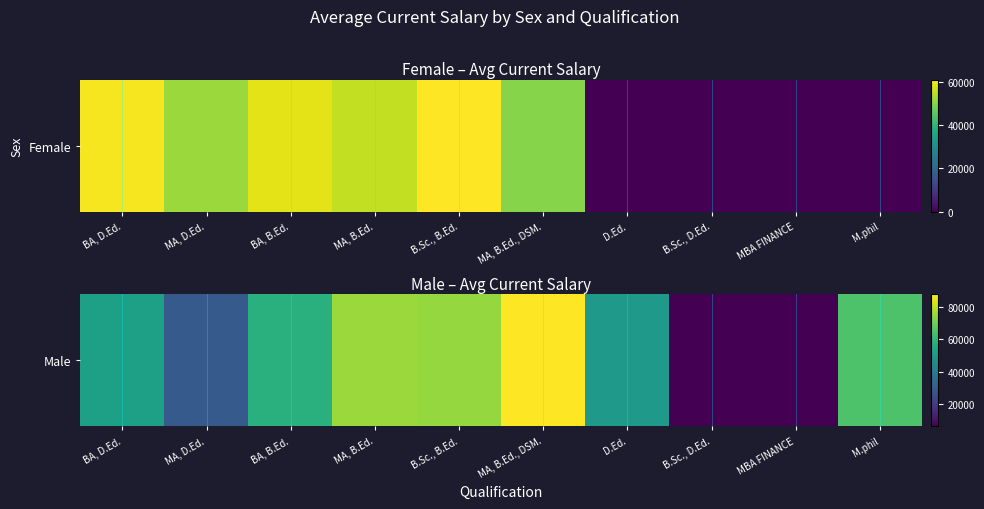

Is it true that the value at B.Sc., D.Ed. is 6000.0?

True